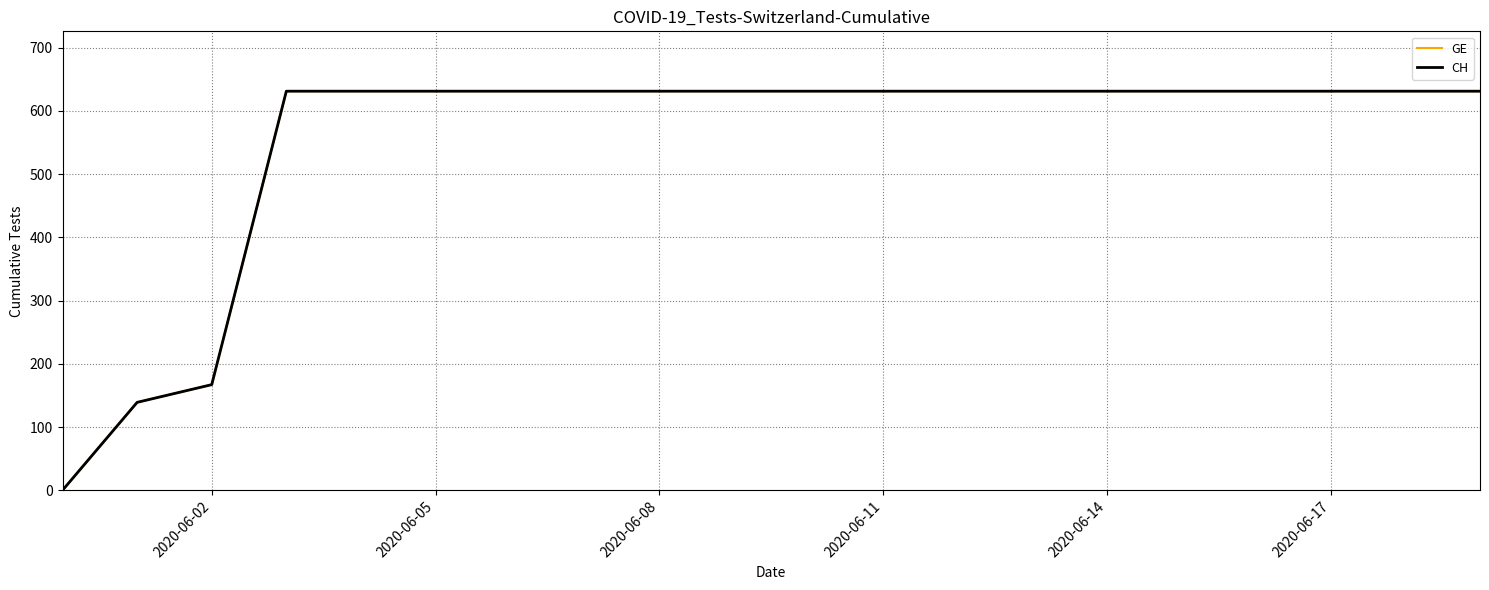

Does the chart have visible grid lines?

Yes